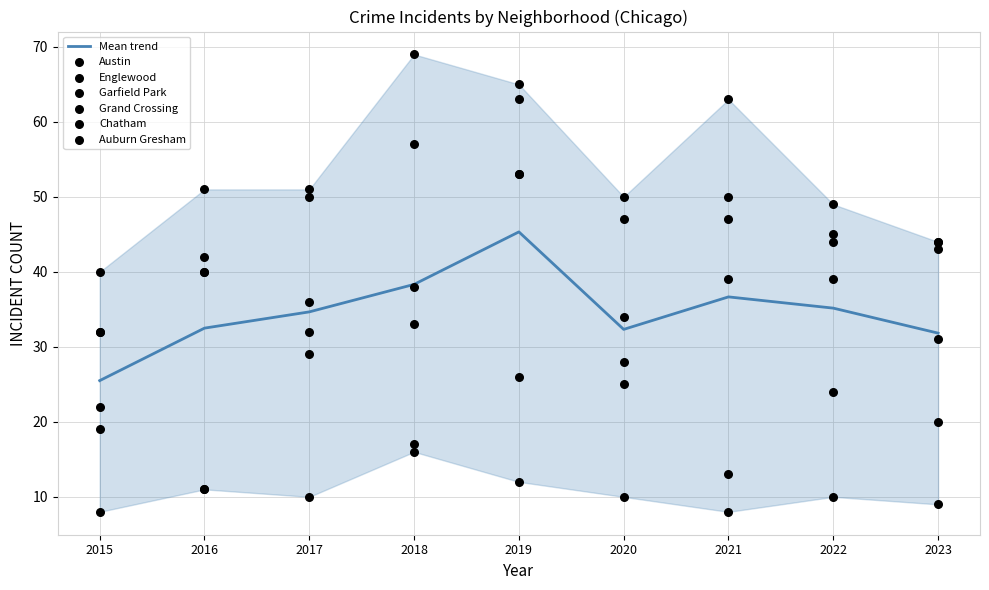

Is the value of Garfield Park at 2022 greater than the value of Grand Crossing at 2022?

Yes